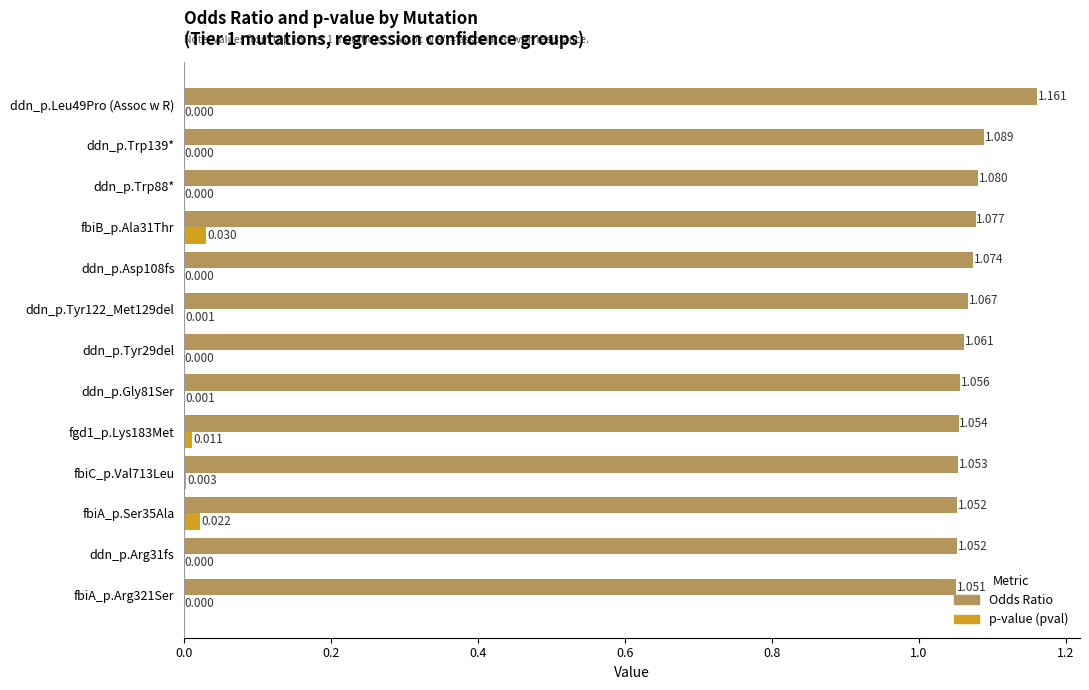

Which series changed the most between ddn_p.Gly81Ser and fbiA_p.Ser35Ala?

p-value (pval)